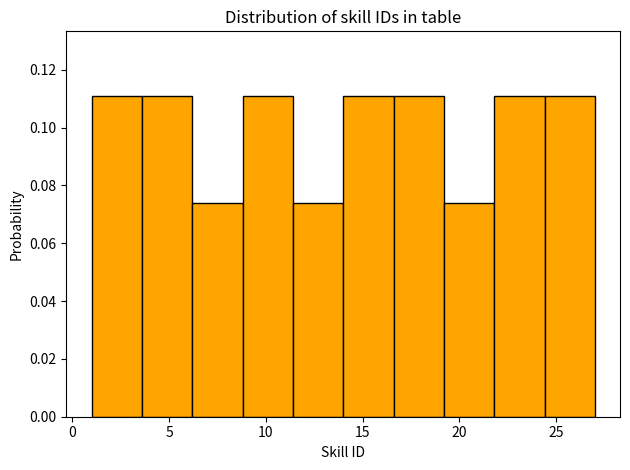

What is the height of the bar covering 8.8 to 11.4 on the x-axis? Neither the bar edges nor the heights are printed on the chart, so give them approximately, as read against the axes.

0.112